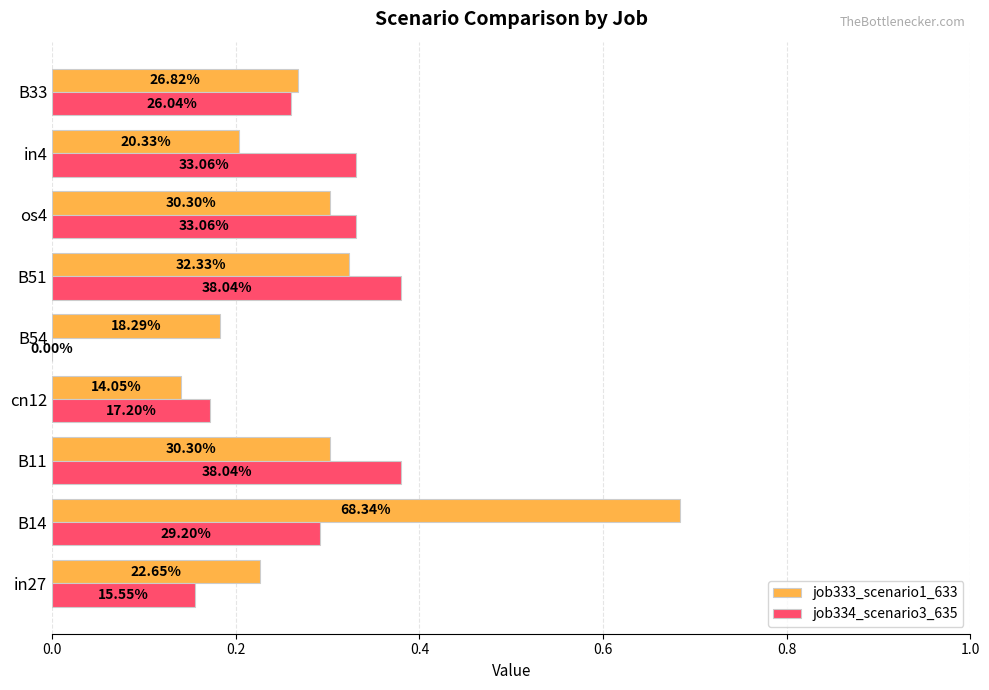

What are all the series names shown in the legend?

job333_scenario1_633, job334_scenario3_635